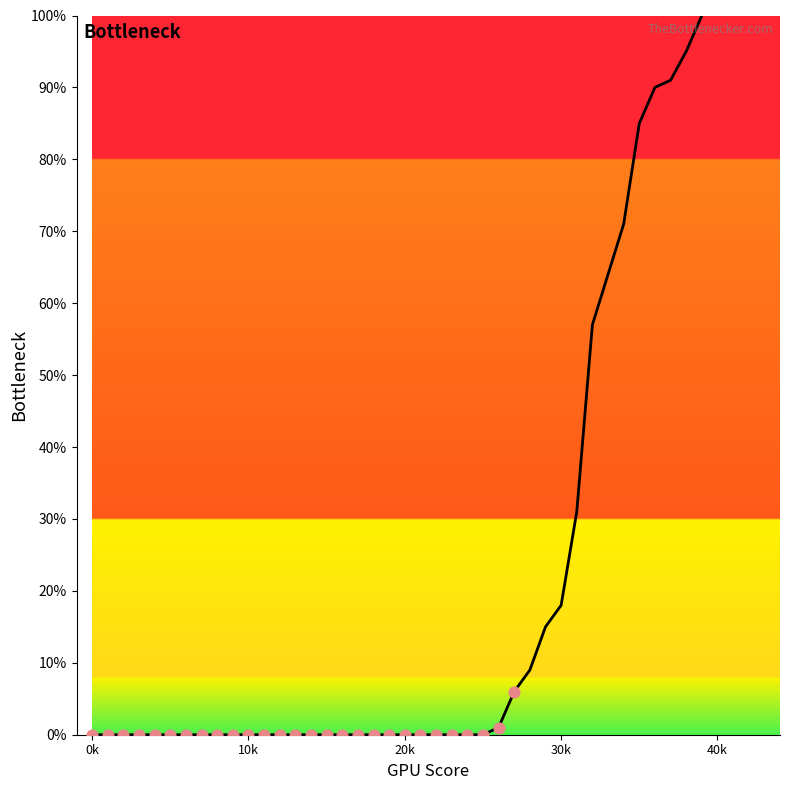

What is the difference between the maximum and minimum values?

100